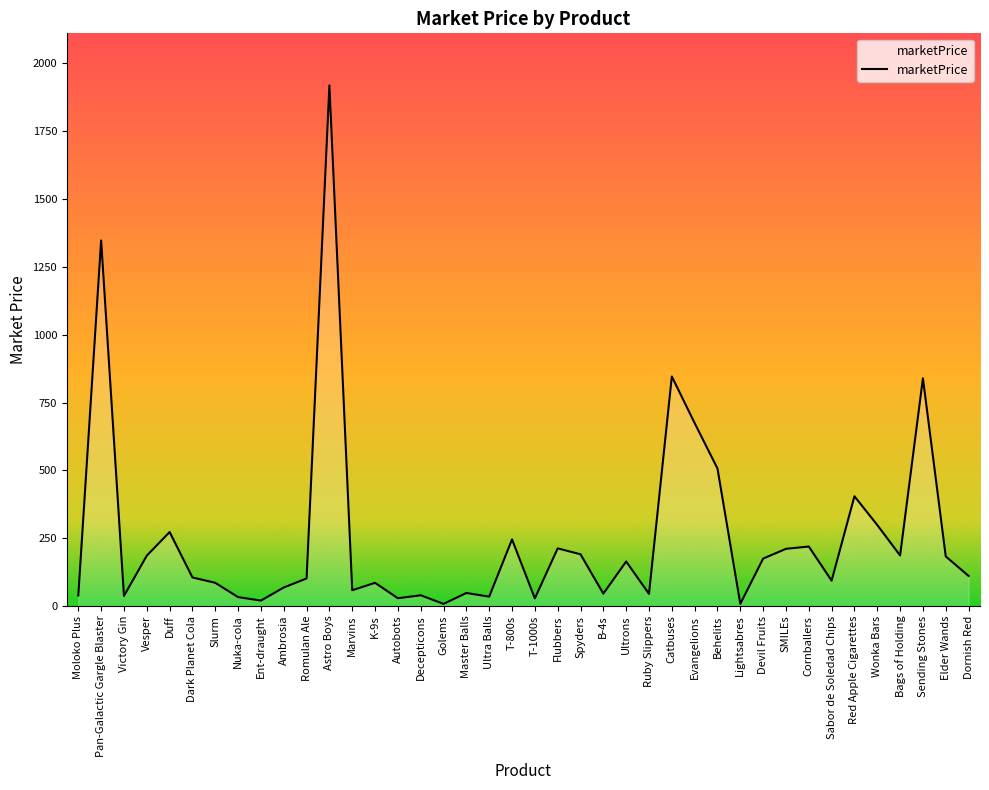

What is the average value?

254.9